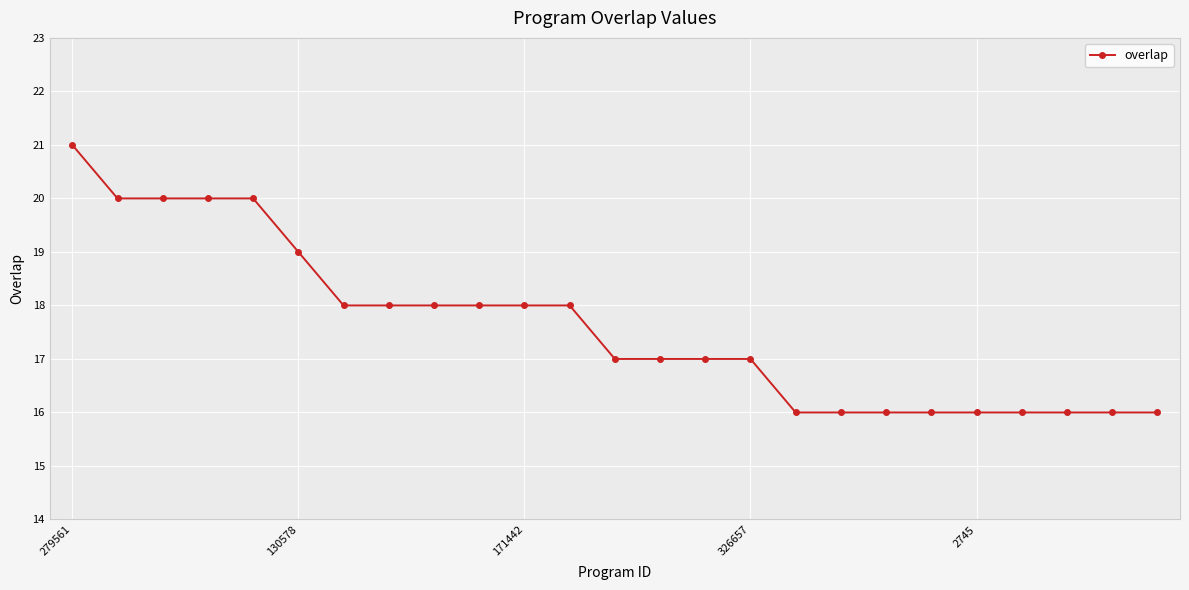

What is the value of the 8th point from the left?

18